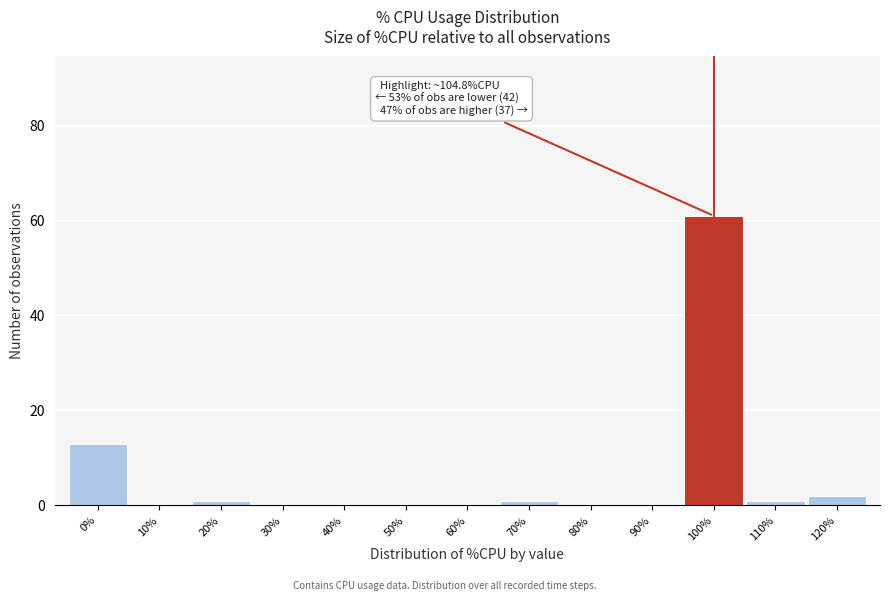

Reading left to right, list all the values displayed in this chart.

0%=13	10%=0	20%=1	30%=0	40%=0	50%=0	60%=0	70%=1	80%=0	90%=0	100%=61	110%=1	120%=2